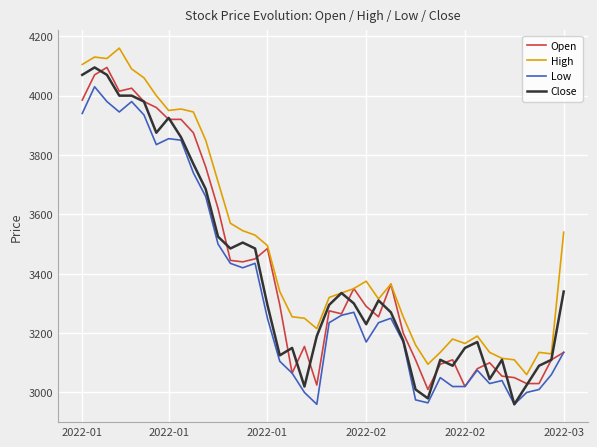

What is the maximum value shown in the chart?

4160